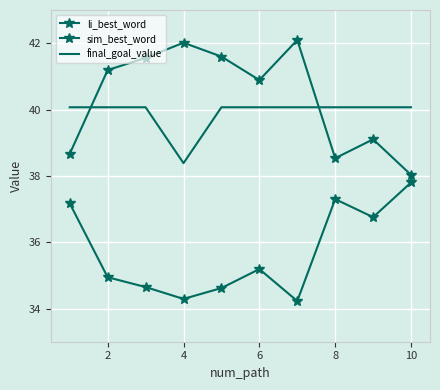

How many categories are shown in the chart?

10